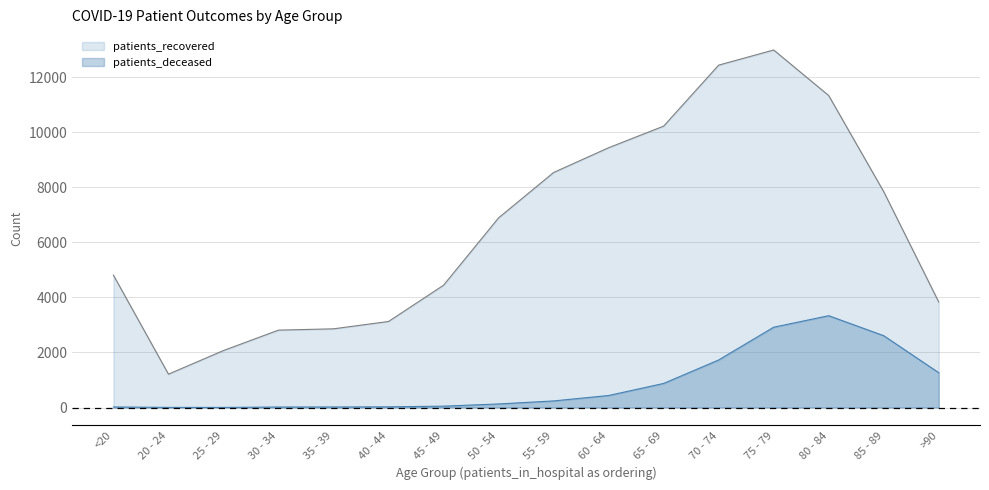

The patients_recovered series shows 14169 at 65 - 69. True or false?

False